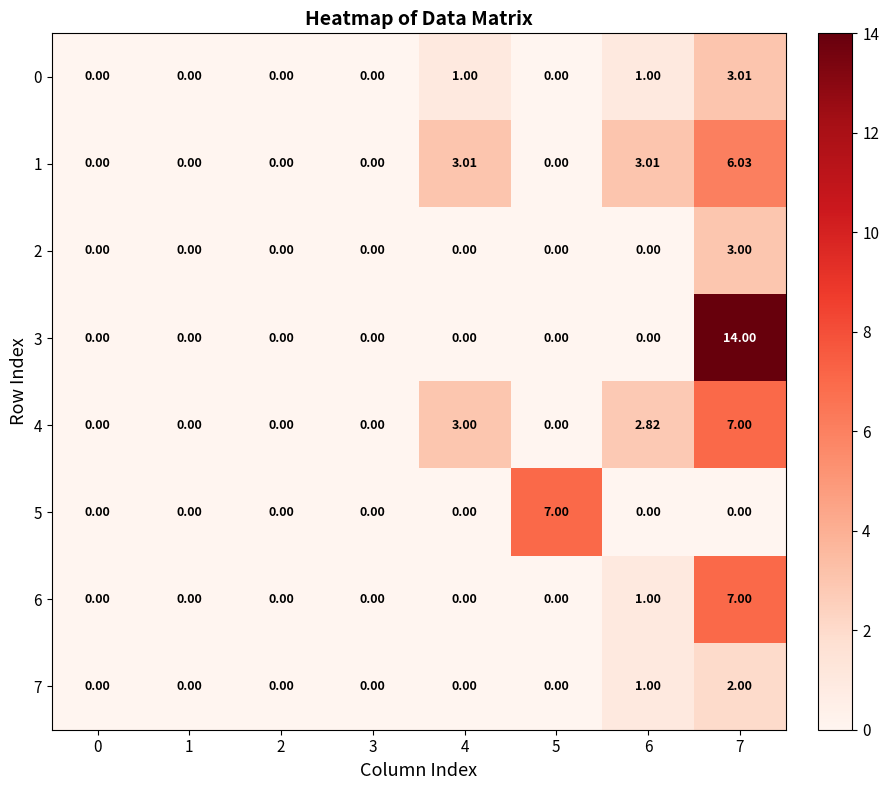

What is the difference between the highest and lowest values at 5?

7.0